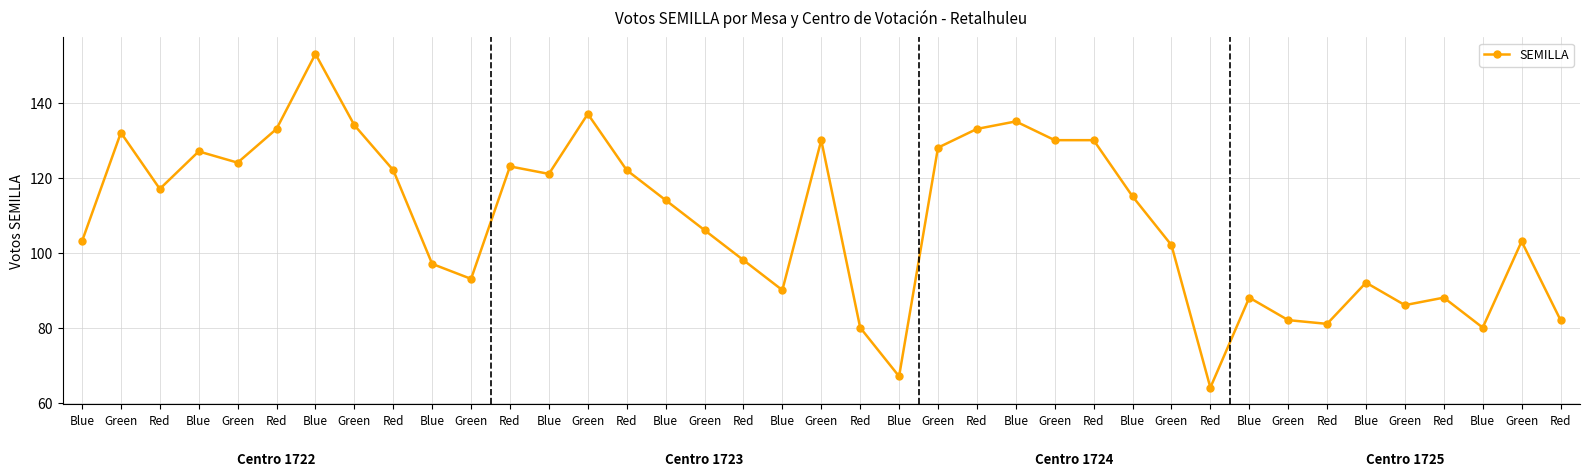

How many values are below 114?

19